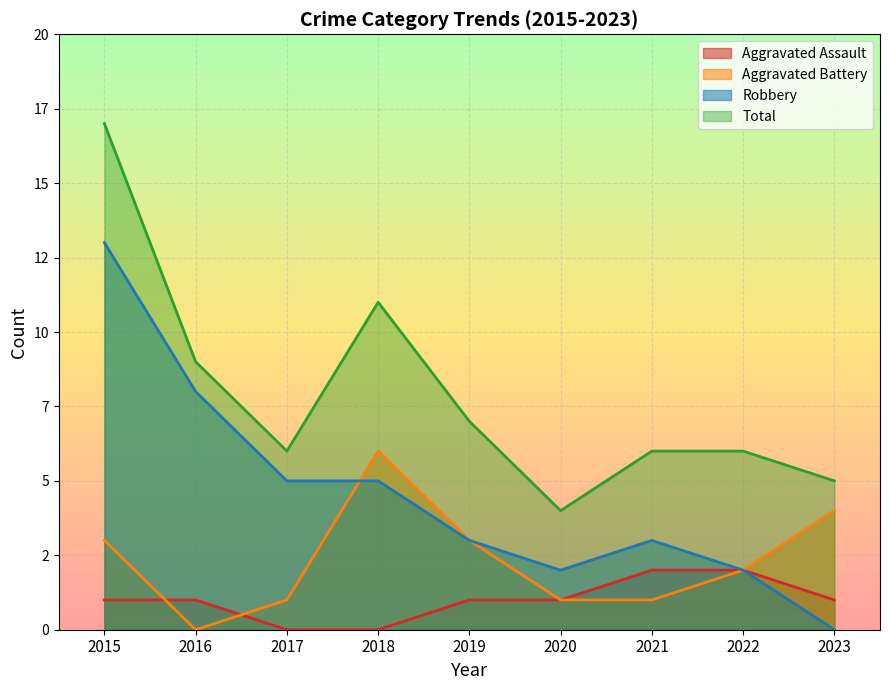

What is the maximum value shown in the chart?

17